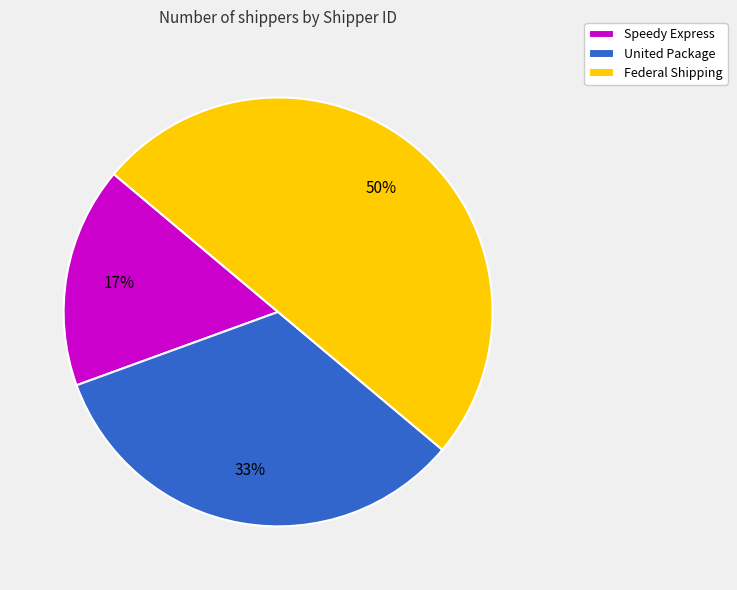

What percentage is the Speedy Express slice, to the nearest percent?

17%